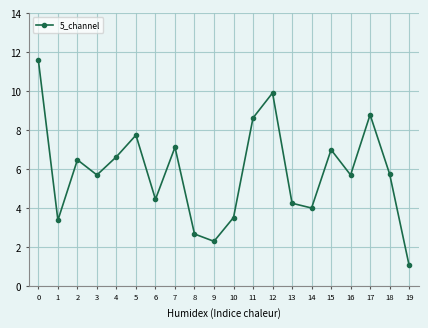

How many points are higher than both their immediate neighbors (excluding endpoints)?

6